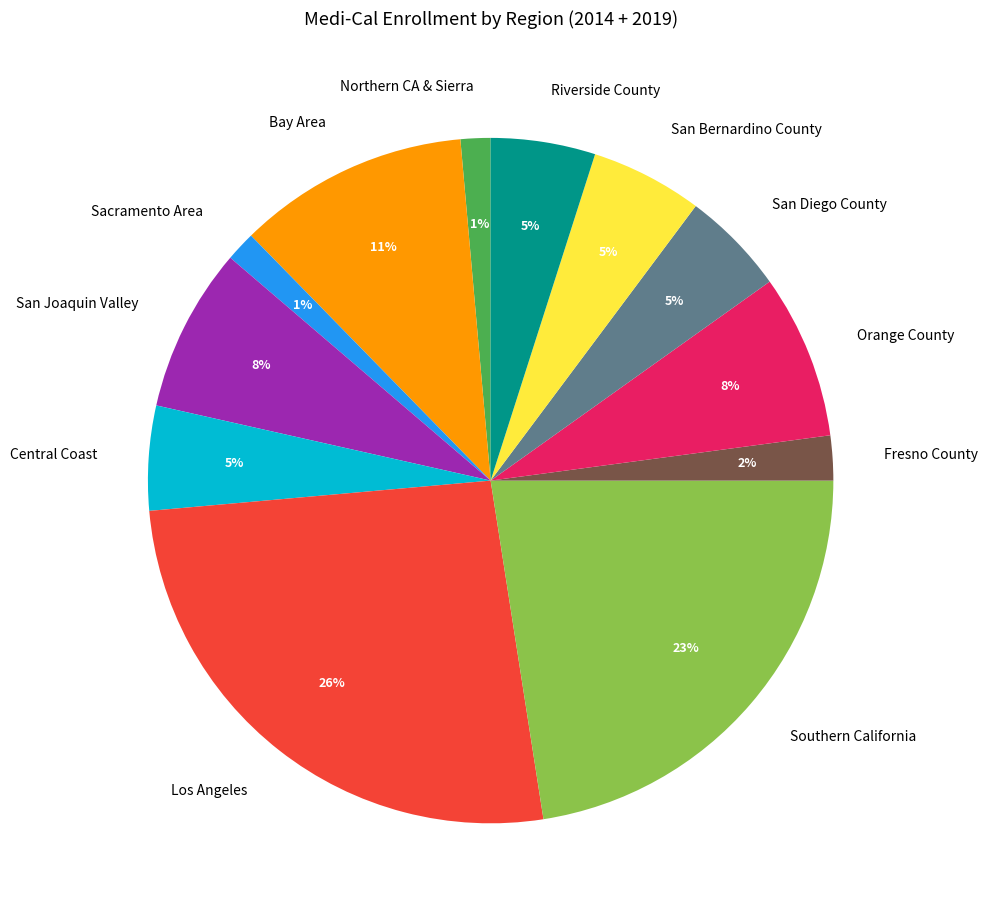

What percentage is the Bay Area slice, to the nearest percent?

11%